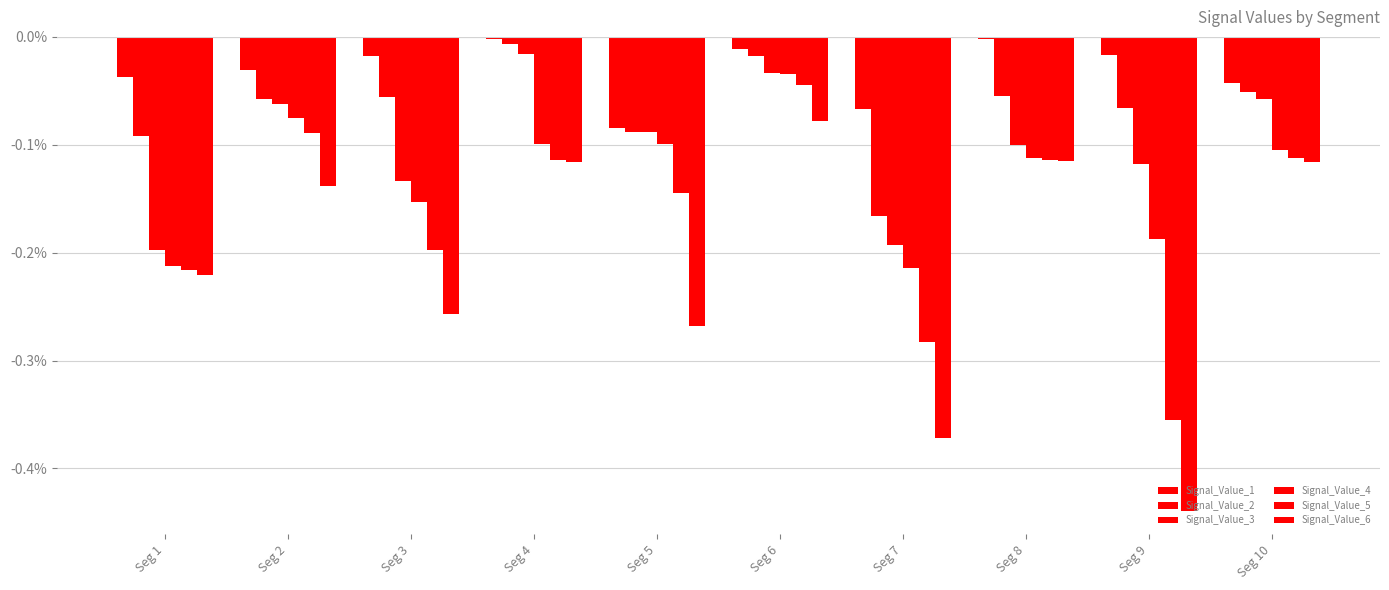

Which series has the largest total across all categories?

Signal_Value_1